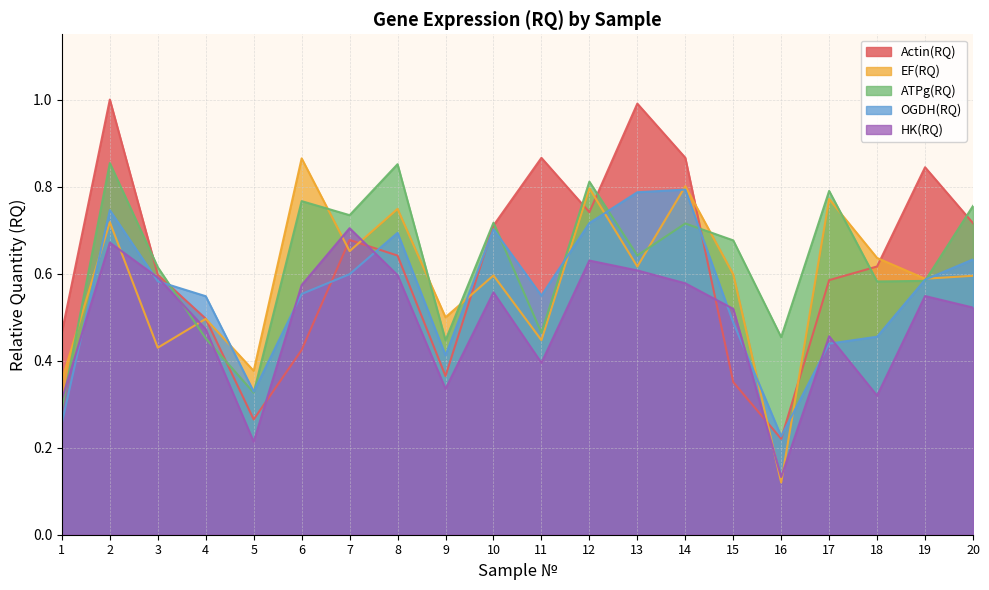

True or false: ATPg(RQ) has more than 0 interior local peaks.

True